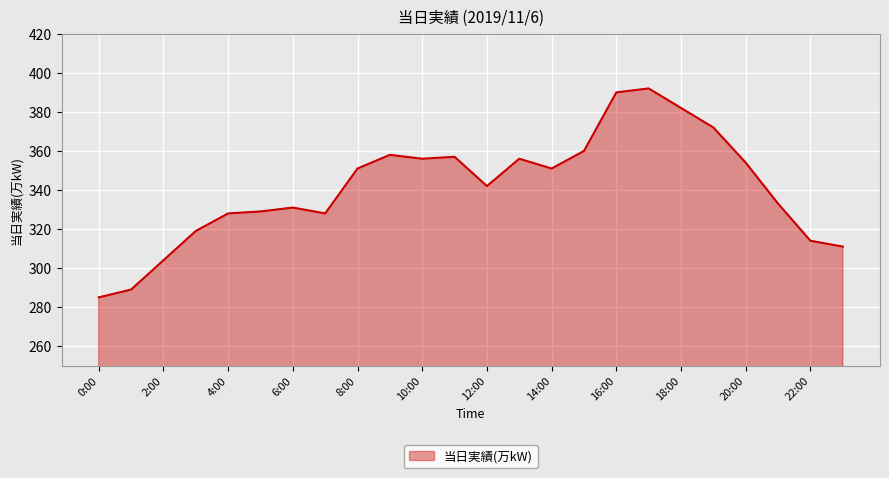

What is the difference between the maximum and minimum values?

107